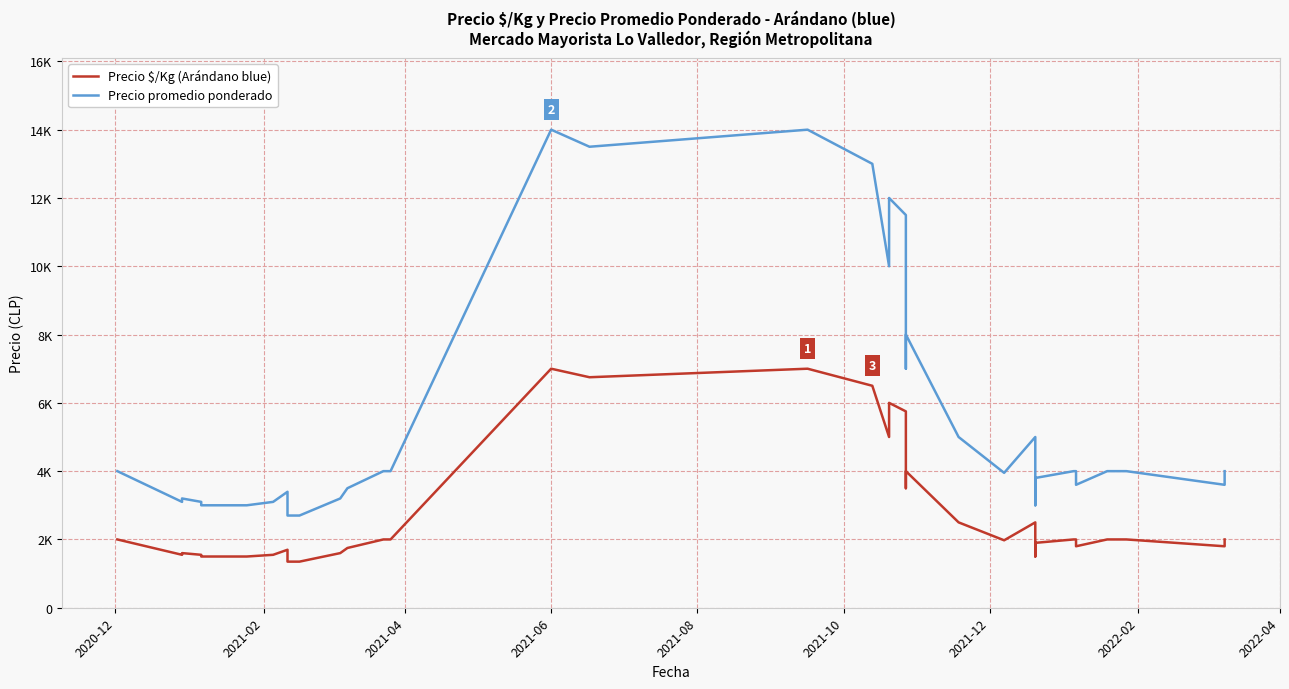

True or false: Precio promedio ponderado and Precio $/Kg (Arándano blue) intersect in this chart.

False